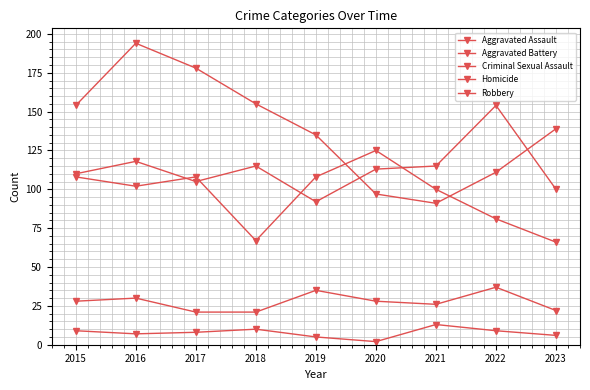

How many lines are shown in the chart?

5